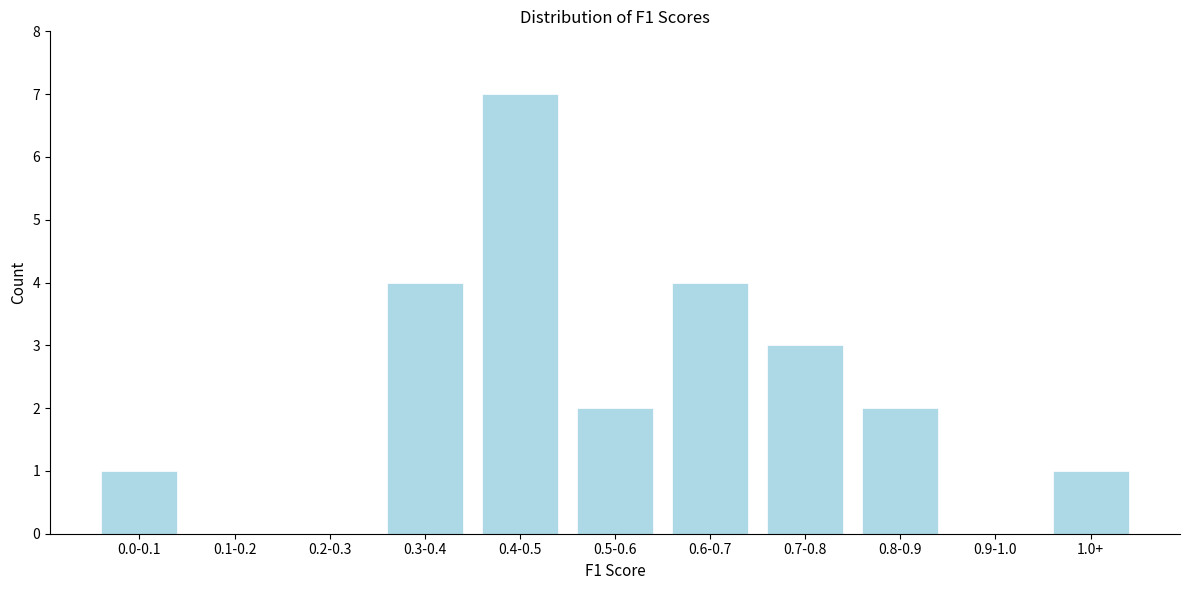

Reading right to left, list all the values displayed in this chart.

1.0+=1	0.9-1.0=0	0.8-0.9=2	0.7-0.8=3	0.6-0.7=4	0.5-0.6=2	0.4-0.5=7	0.3-0.4=4	0.2-0.3=0	0.1-0.2=0	0.0-0.1=1